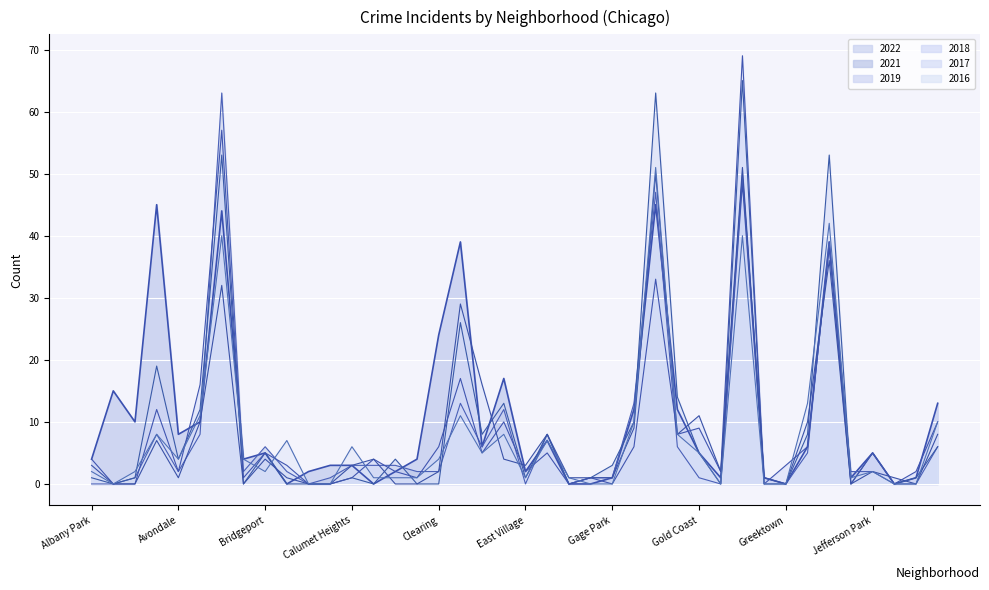

How many times do 2018 and 2021 cross each other?

14